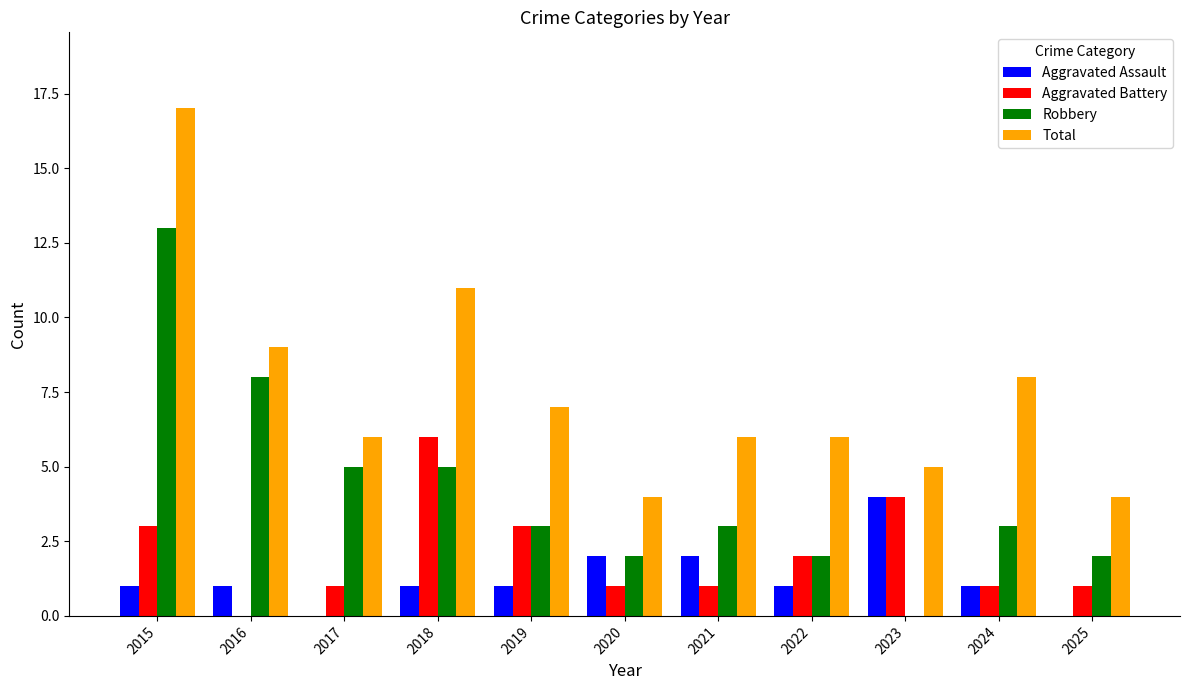

What is the sum of all Total values?

83